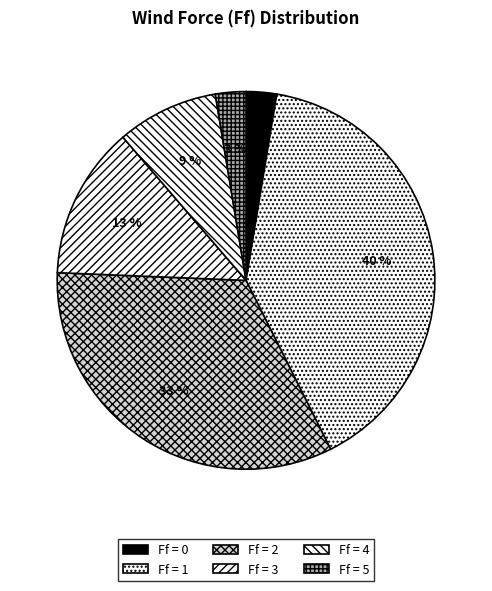

Is there any slice that represents more than half of the pie?

No